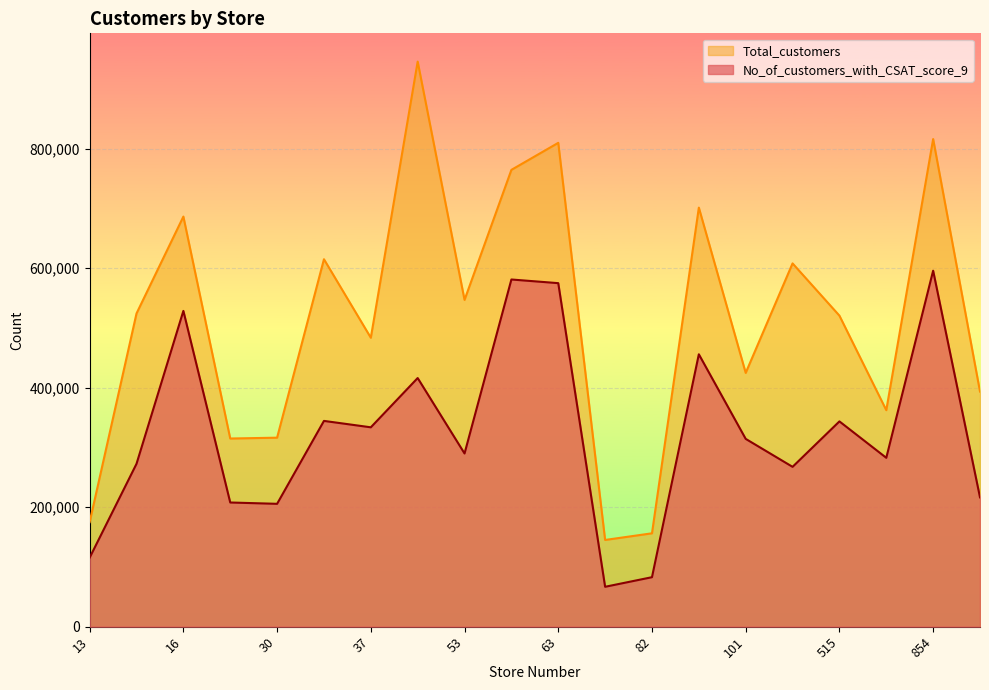

Reading left to right, transcribe all the data shown in this chart.

No_of_customers_with_CSAT_score_9: 13=115517	14=272625	16=528546	23=207856	30=205635	31=344426	37=333706	39=416178	53=289896	55=581125	63=575003	74=66773	82=82834	89=455937	101=314345	265=267549	515=343605	524=282657	854=595842	866=216462
Total_customers: 13=175025	14=524278	16=686424	23=314934	30=316361	31=615047	37=483632	39=945860	53=546973	55=764638	63=809864	74=145158	82=156290	89=701442	101=424790	265=608066	515=520614	524=362381	854=816222	866=393568